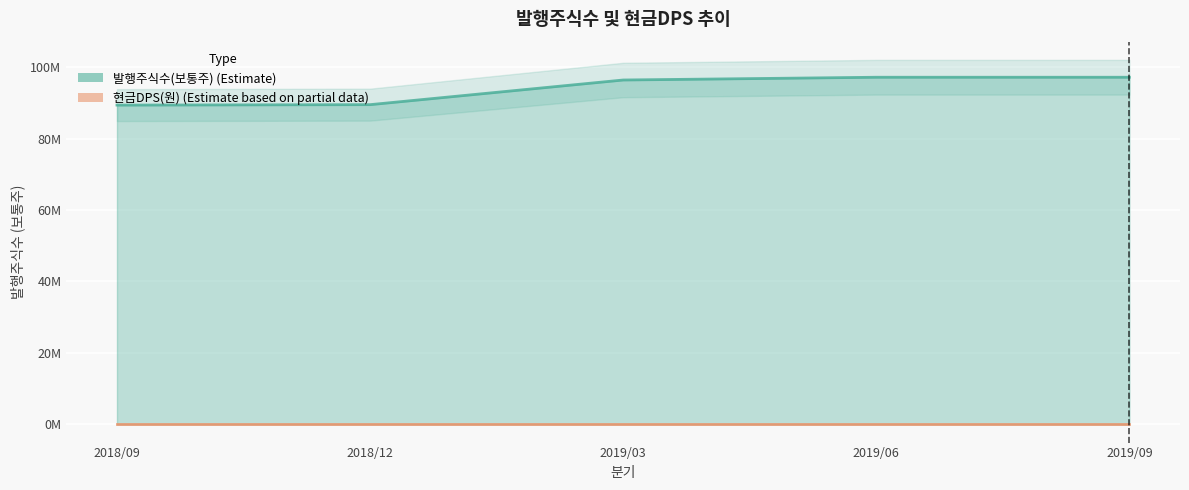

Reading left to right, extract all data points from this chart.

2018/09=89371119	2018/12=89492819	2019/03=96394453	2019/06=97166346	2019/09=97166346